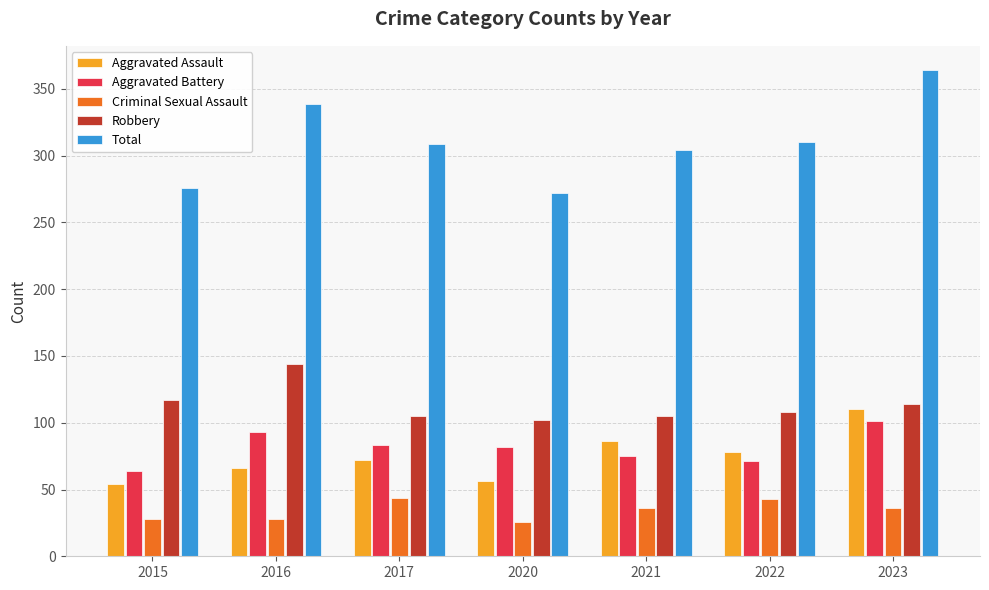

The value of Criminal Sexual Assault at 2023 is 36. True or false?

True